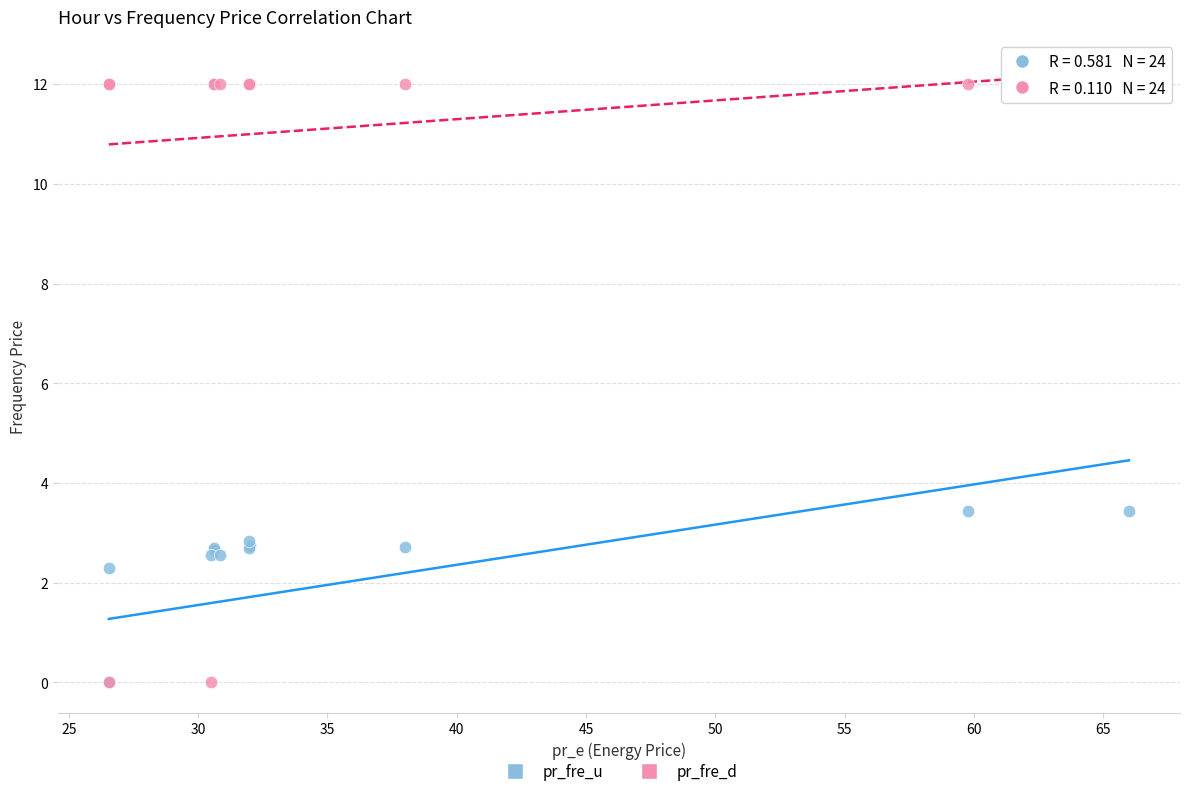

Which series has the widest spread of Y values?

pr_fre_d